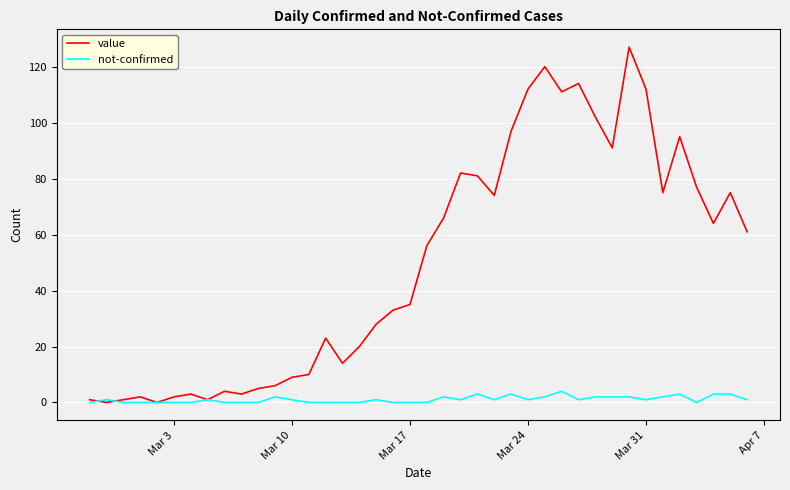

List the series in order of their peak value, highest first.

value, not-confirmed